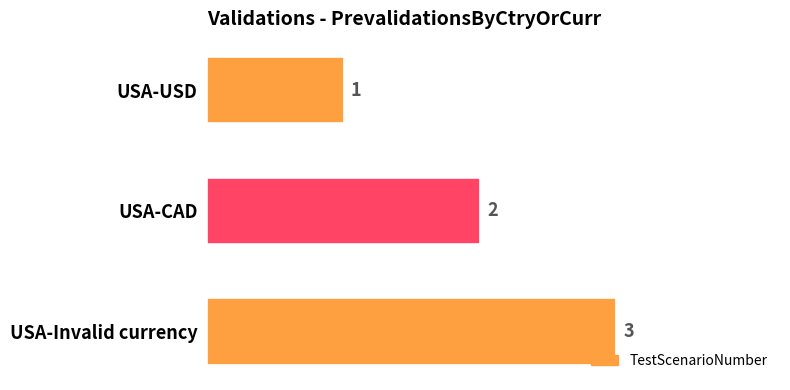

At which label is the value closest to 2?

USA-CAD